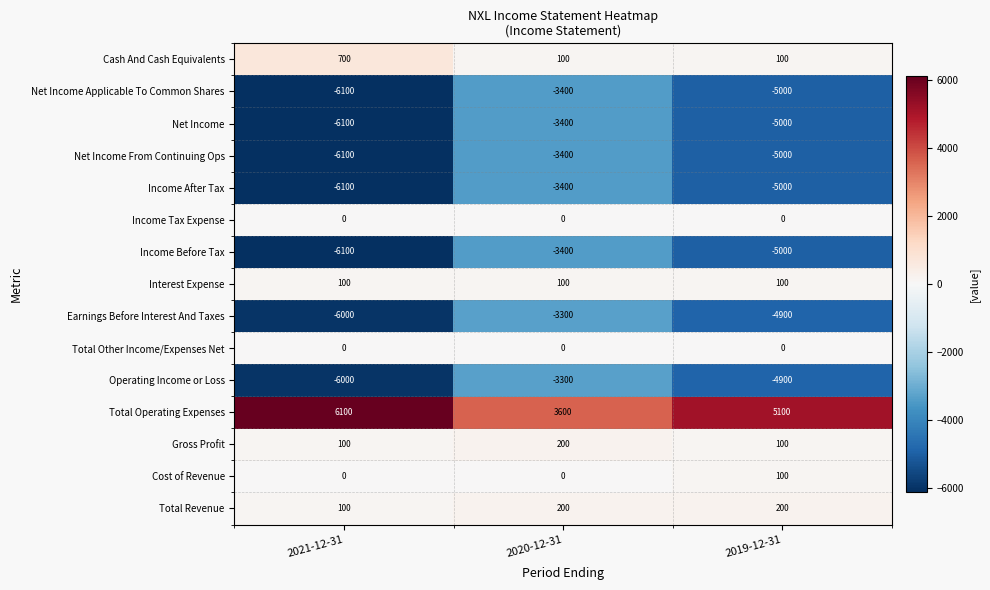

Read the Net Income value at 2021-12-31, to the nearest 50.

-6100